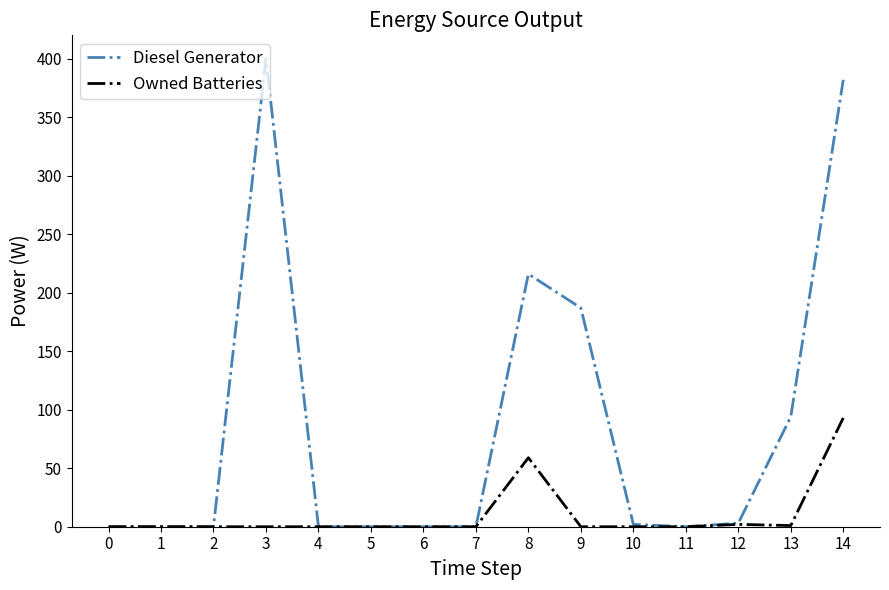

Which series has the widest spread of values?

Diesel Generator